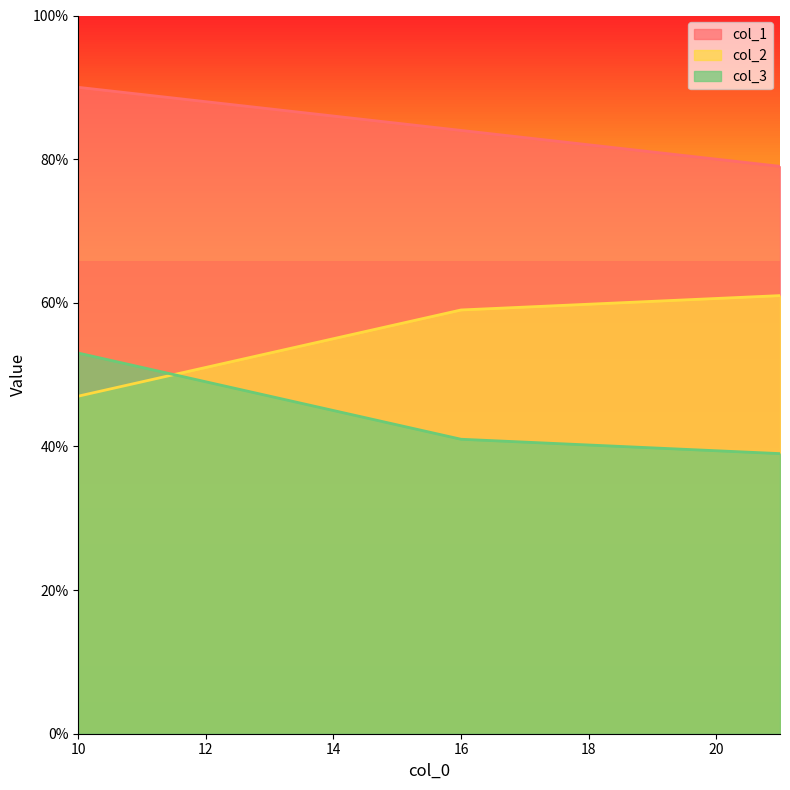

The value of col_2 at 21 is 16. True or false?

False